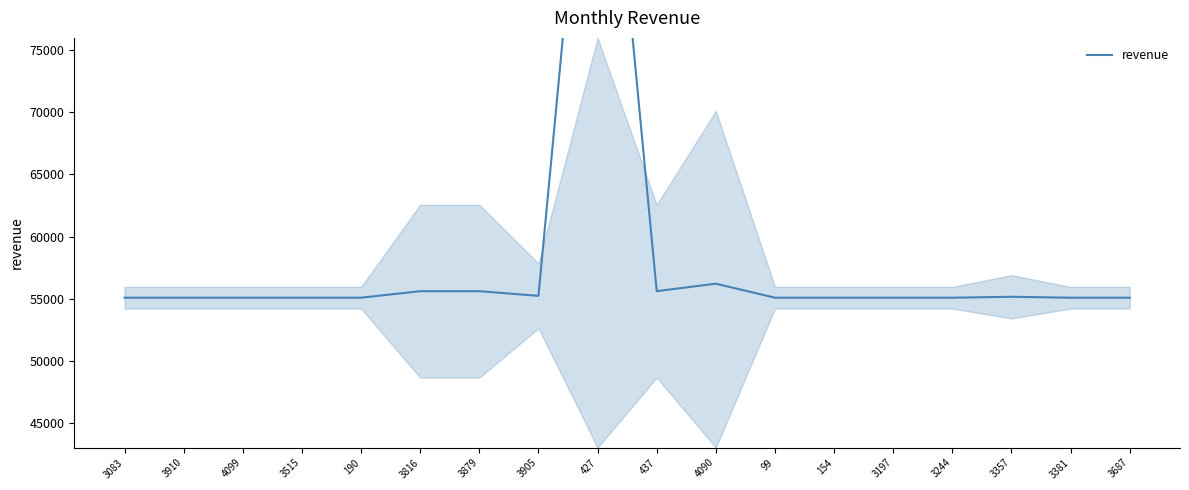

Where is the first local maximum?

427